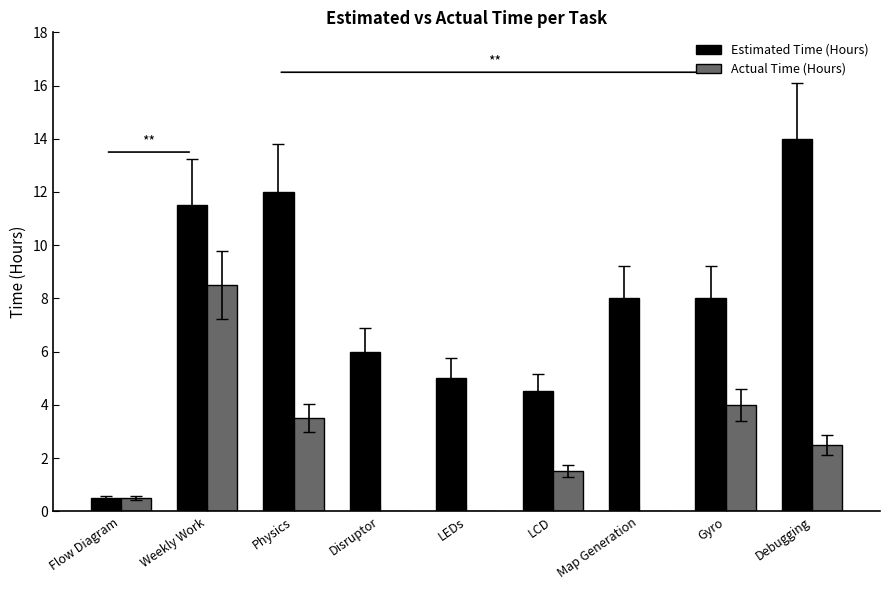

Is the value of Estimated Time (Hours) at Debugging greater than the value of Actual Time (Hours) at Weekly Work?

Yes